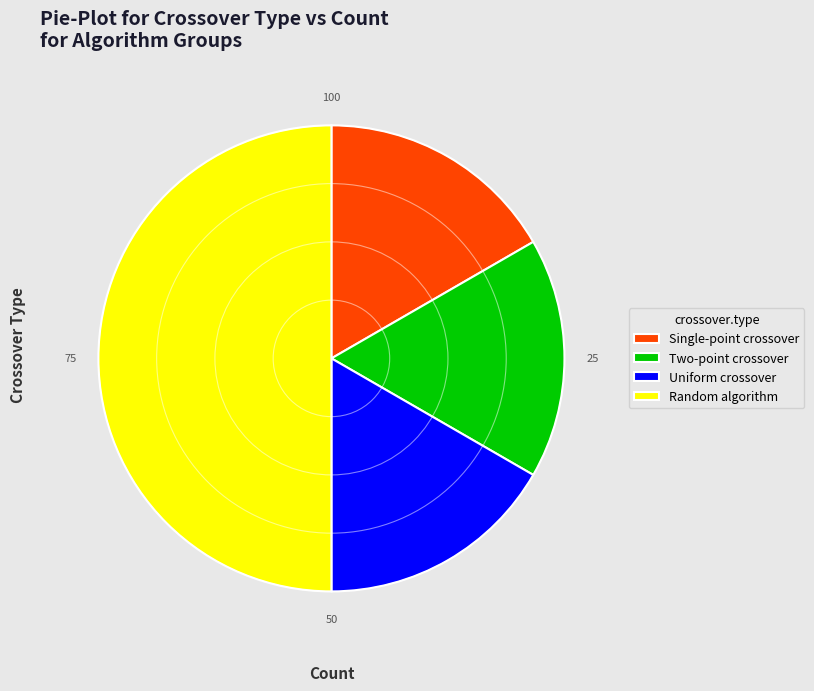

The Random algorithm slice represents 50% of the pie. True or false?

True